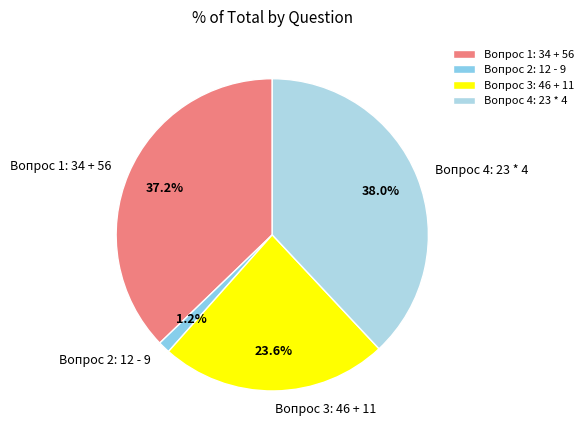

To the nearest percent, what is the difference between the Вопрос 4: 23 * 4 and Вопрос 1: 34 + 56 slice percentages?

1%